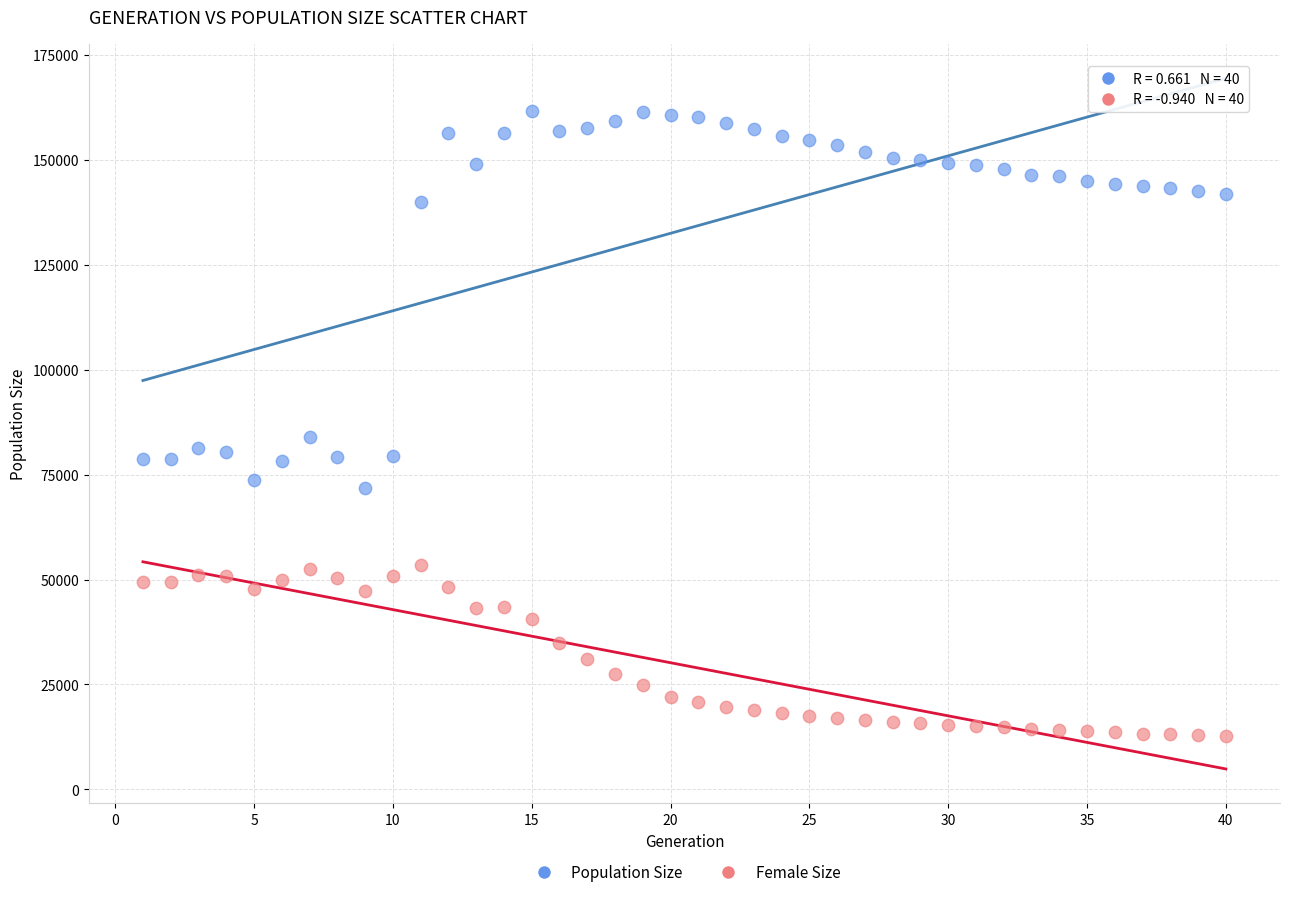

What are all the series names shown in the legend?

Population Size, Female Size